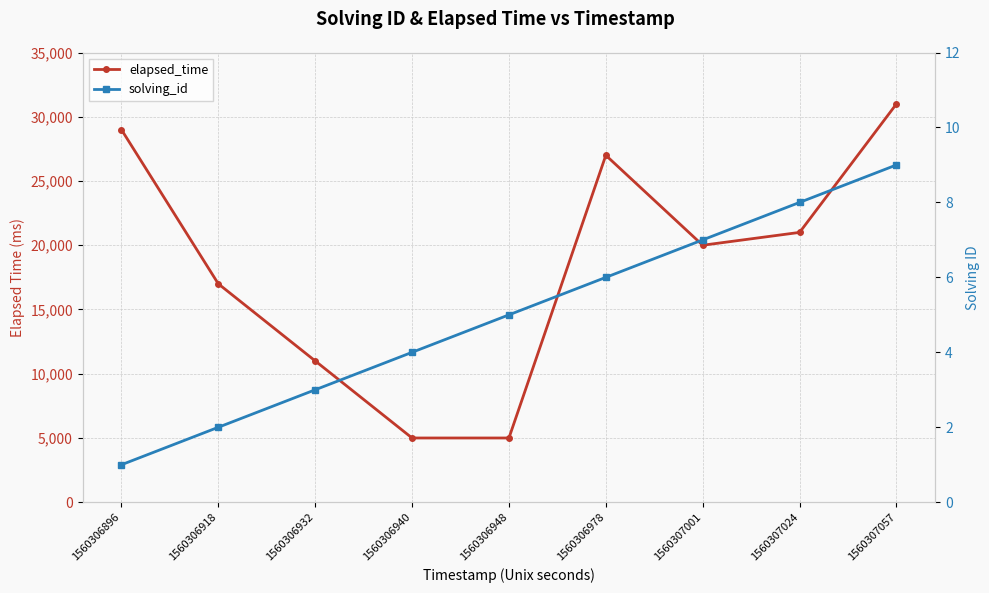

Where is solving_id nearest to the value 5?

1560306948